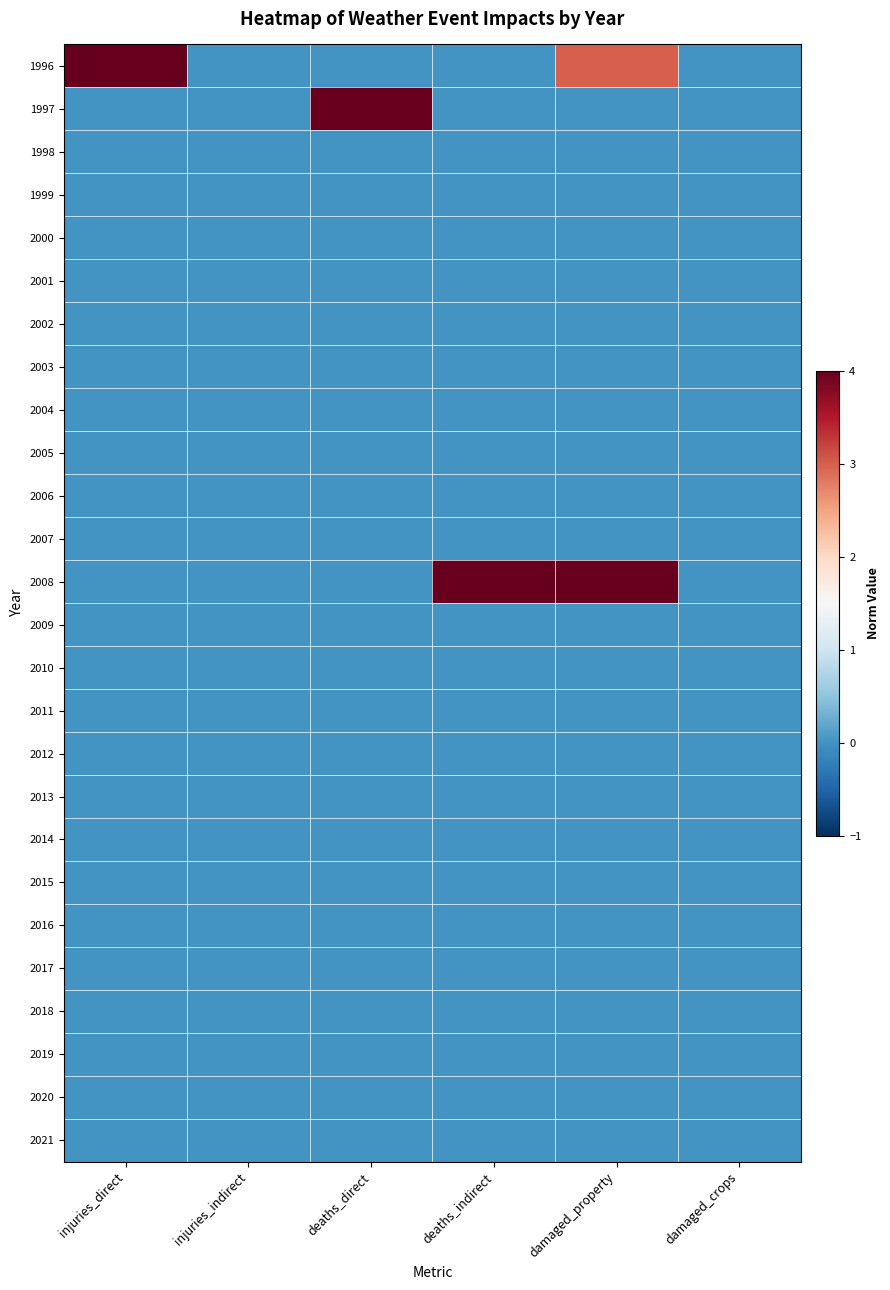

Which series has the widest spread of values?

1996